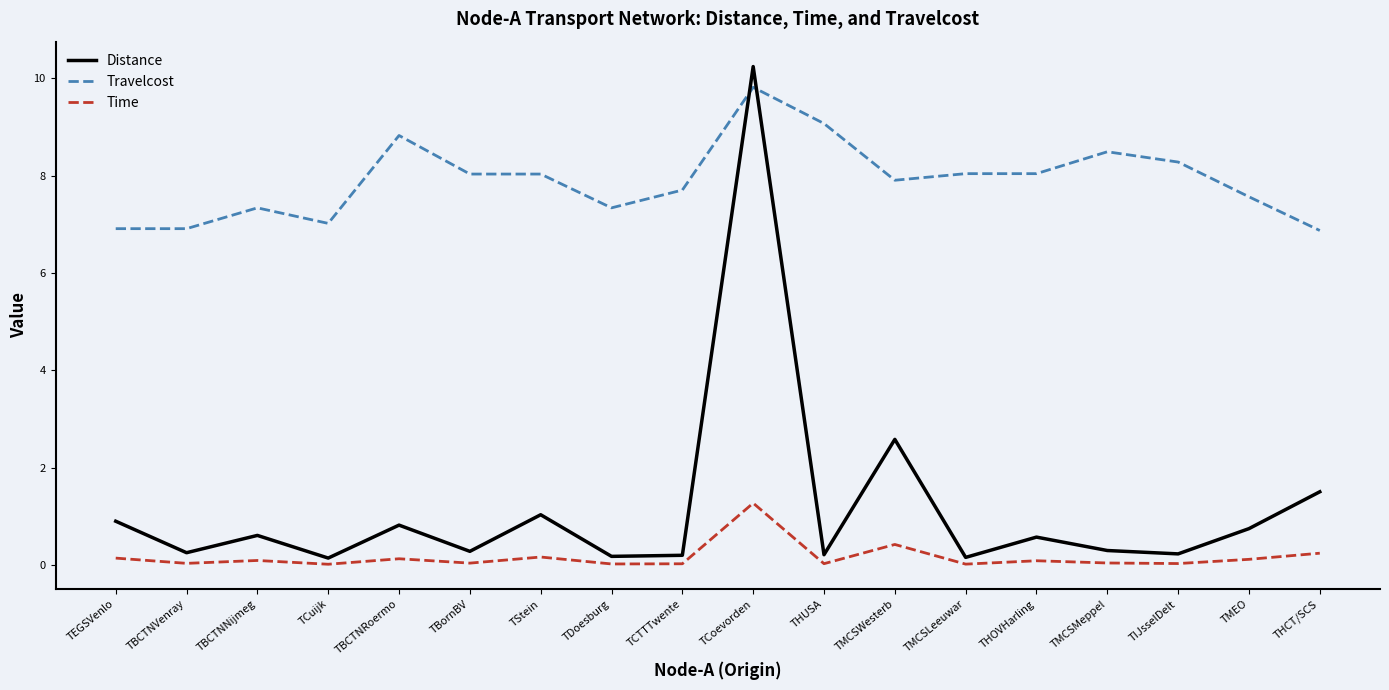

How many intersections are there between Travelcost and Distance?

2